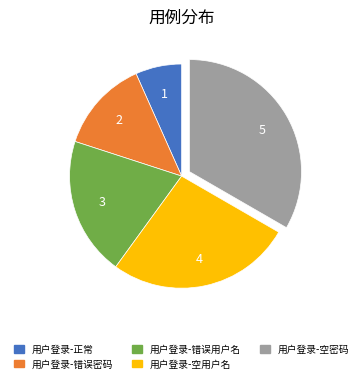

Is there any slice that represents more than half of the pie?

No